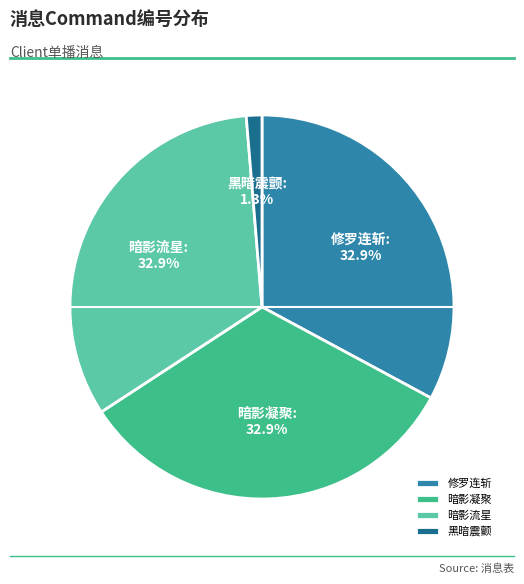

To the nearest percent, what portion does 暗影凝聚 represent?

33%